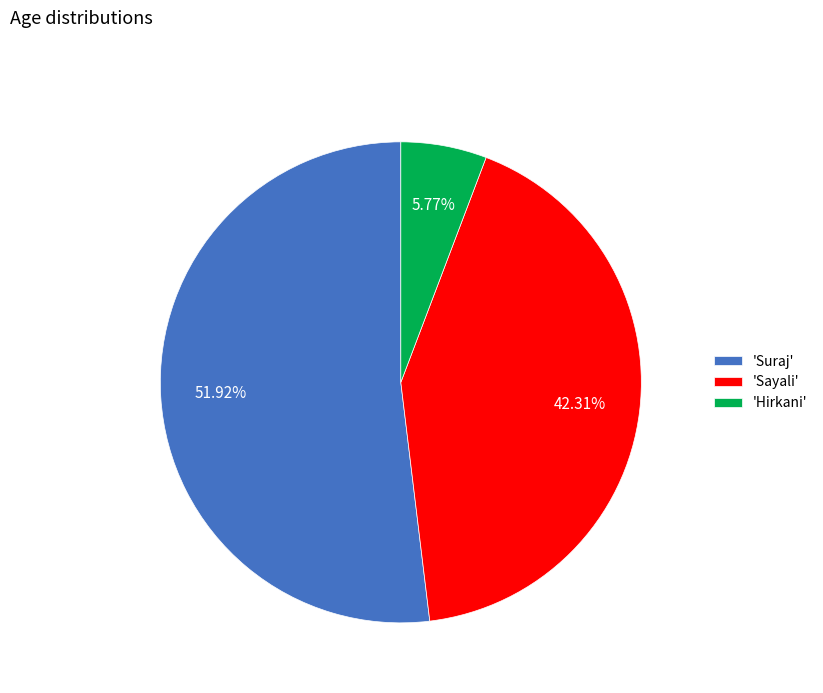

How many slices are in this pie chart?

3